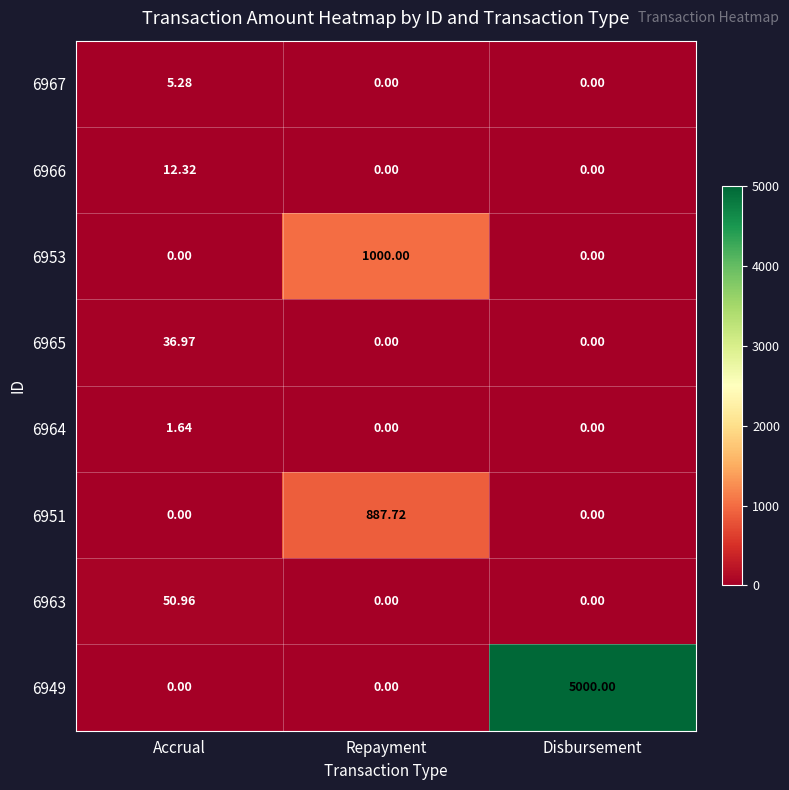

What is the spread (max minus min) of values at Repayment?

1000.0